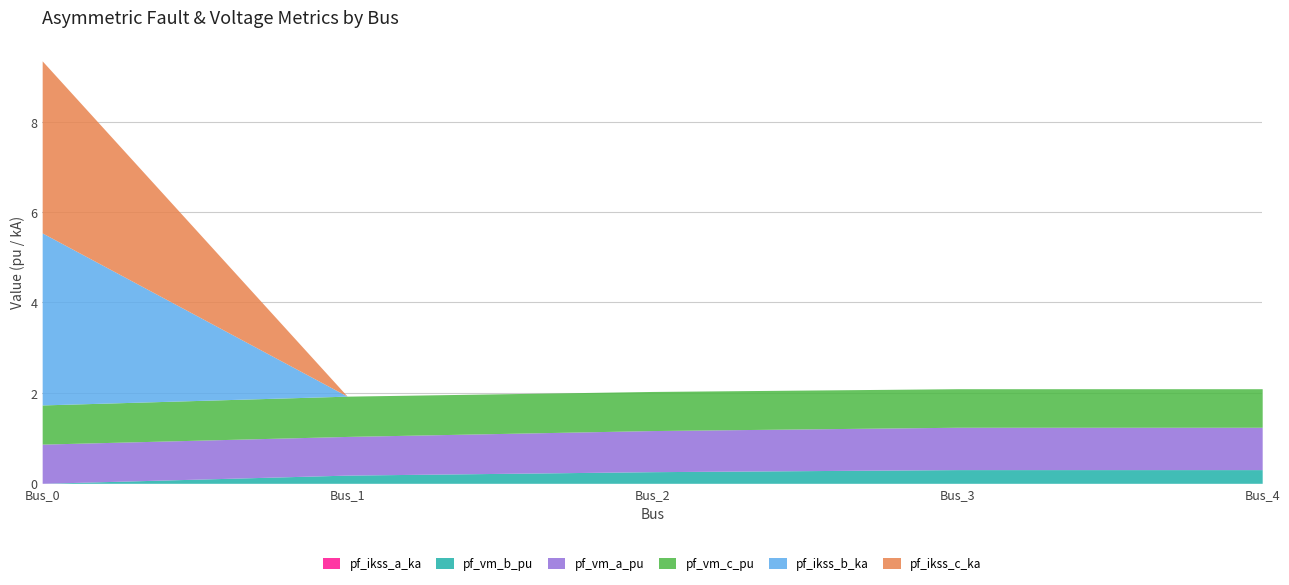

Which series has the widest spread of values?

pf_ikss_b_ka